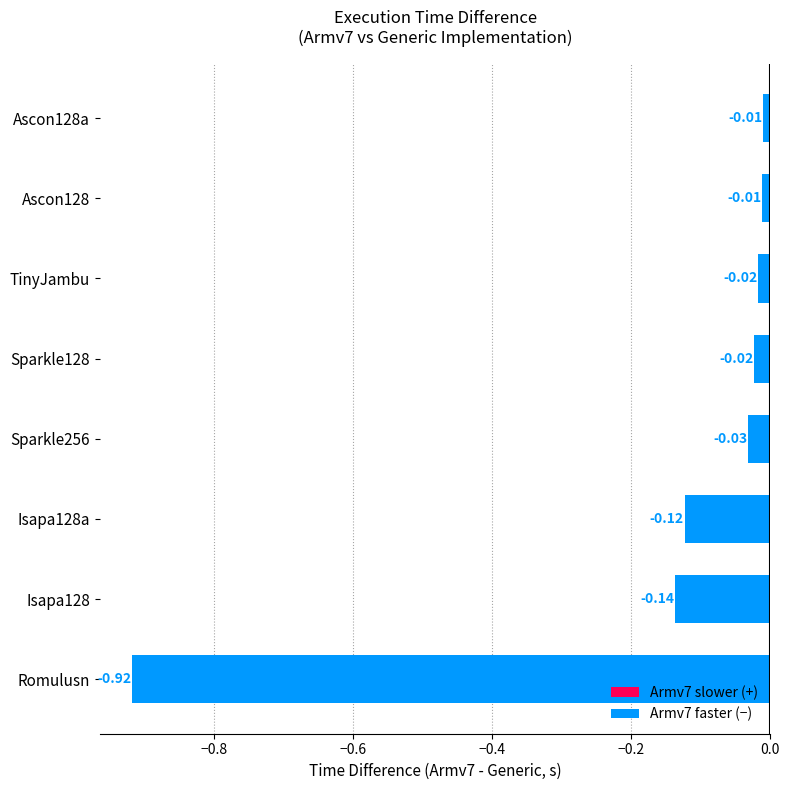

What is the difference between the maximum and minimum values?

0.9